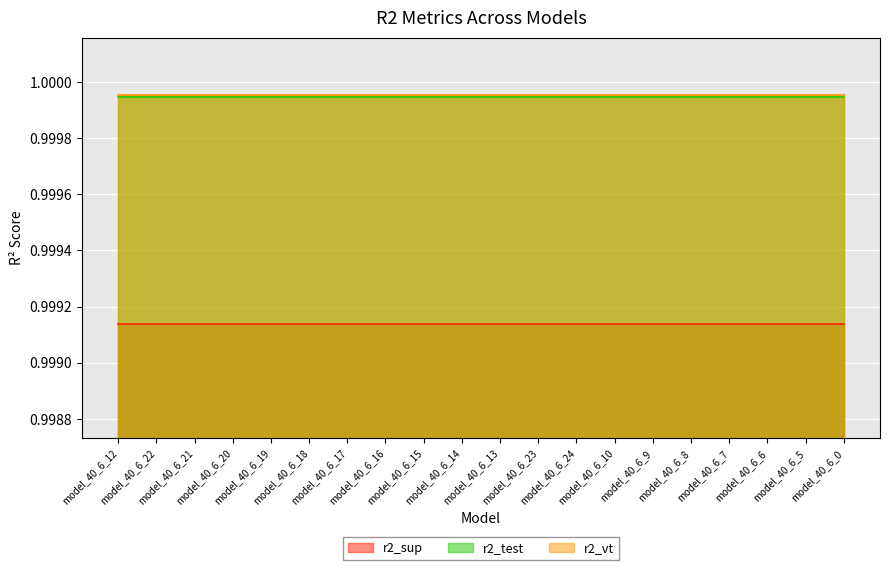

What is the greatest value displayed?

1.0